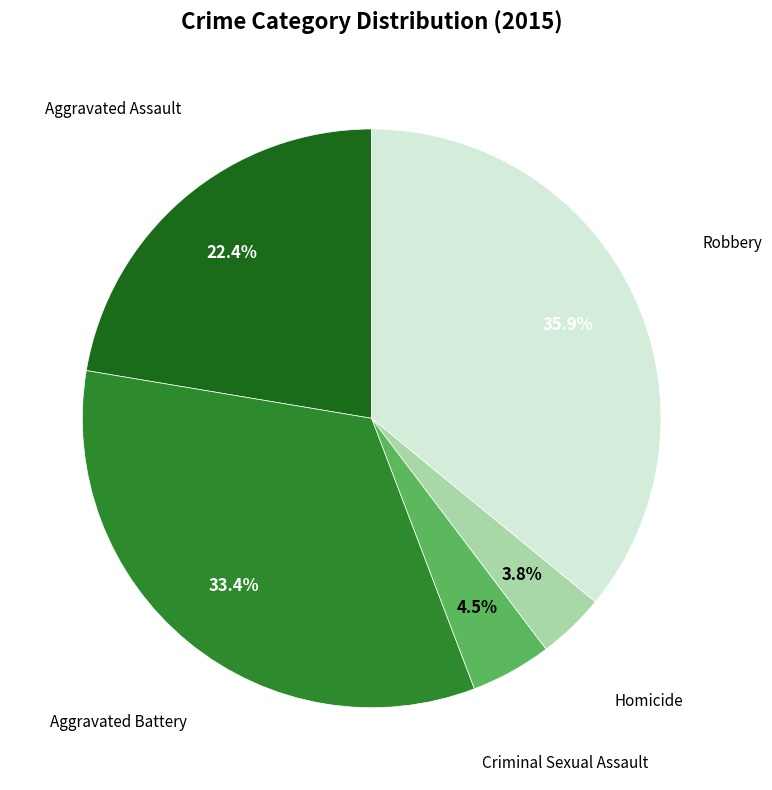

Is there any slice that represents more than half of the pie?

No